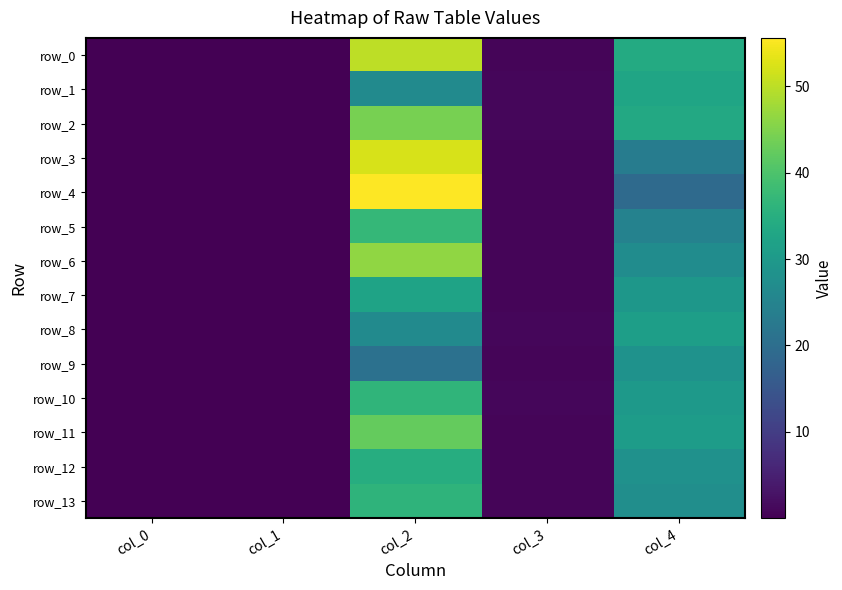

Which series has the largest range (max minus min)?

row_4